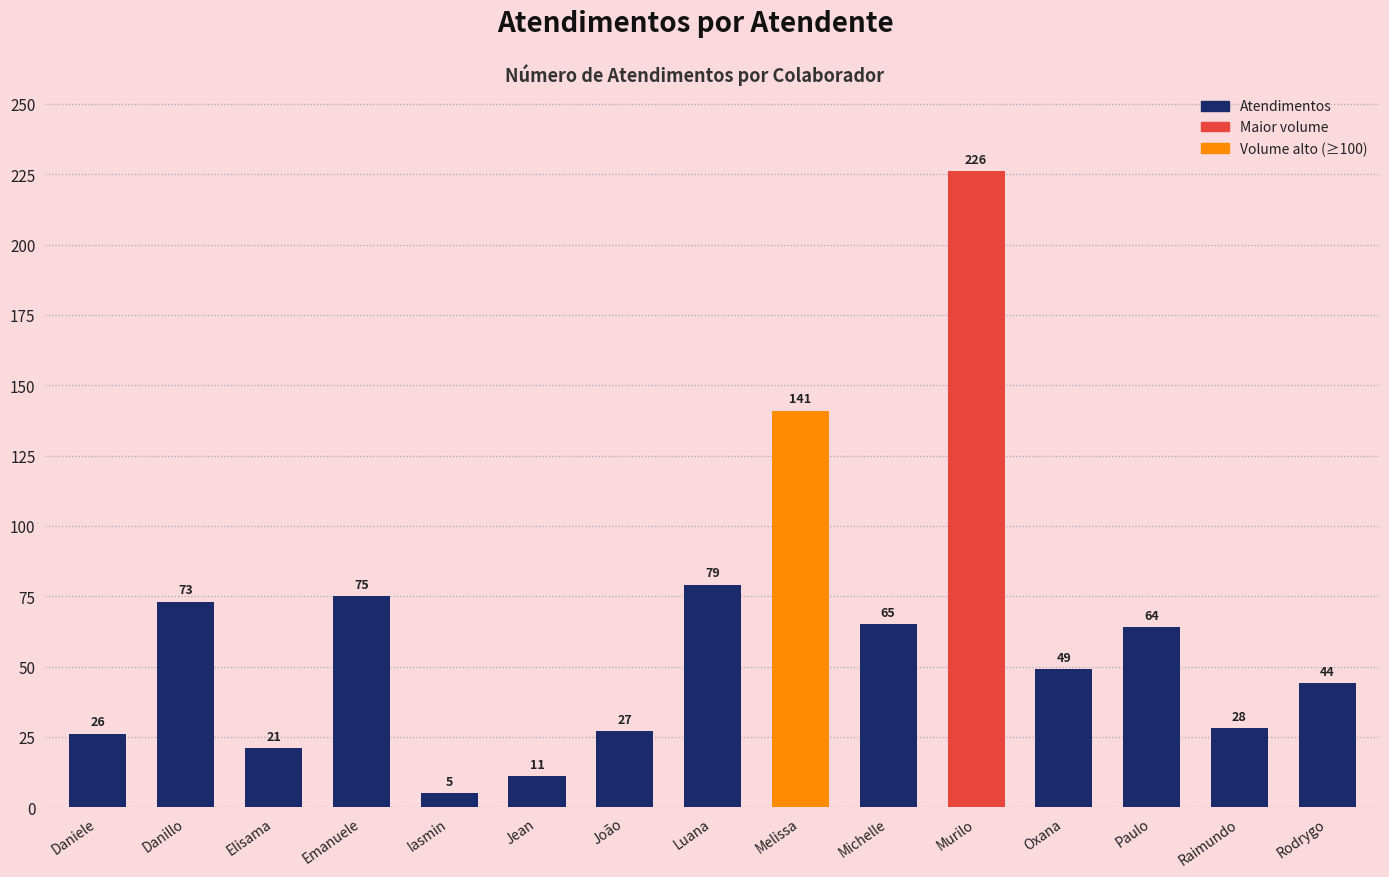

At which label does the data first exceed 49?

Danillo